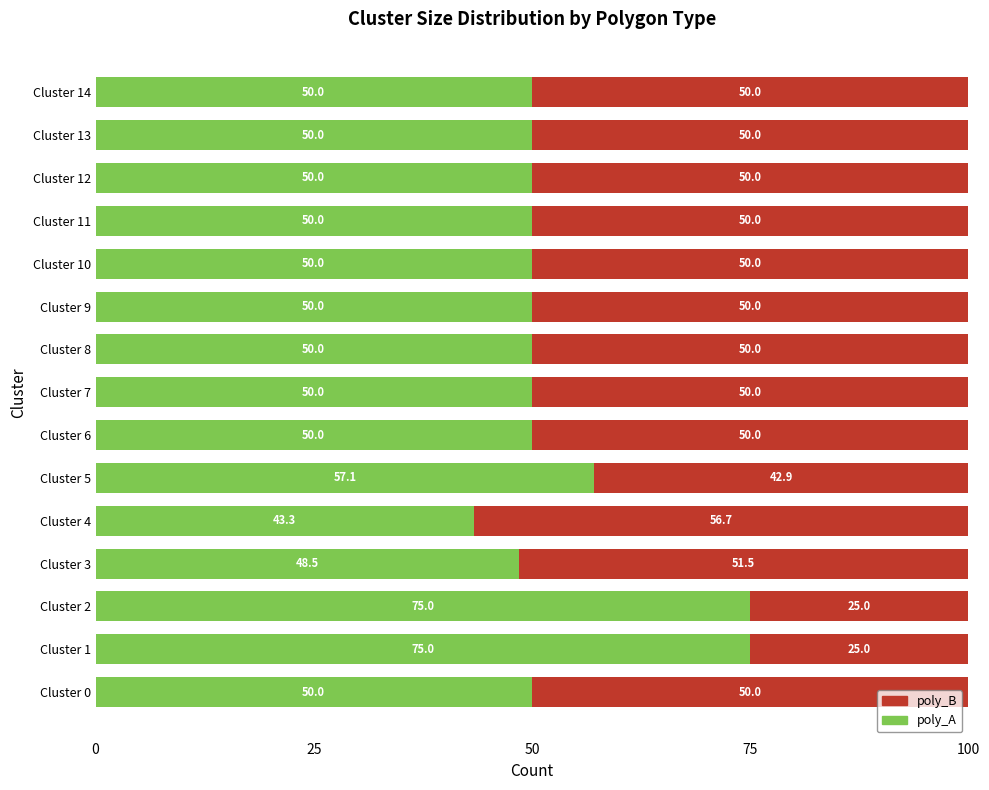

True or false: poly_A has a value of 44.3 at Cluster 2.

False